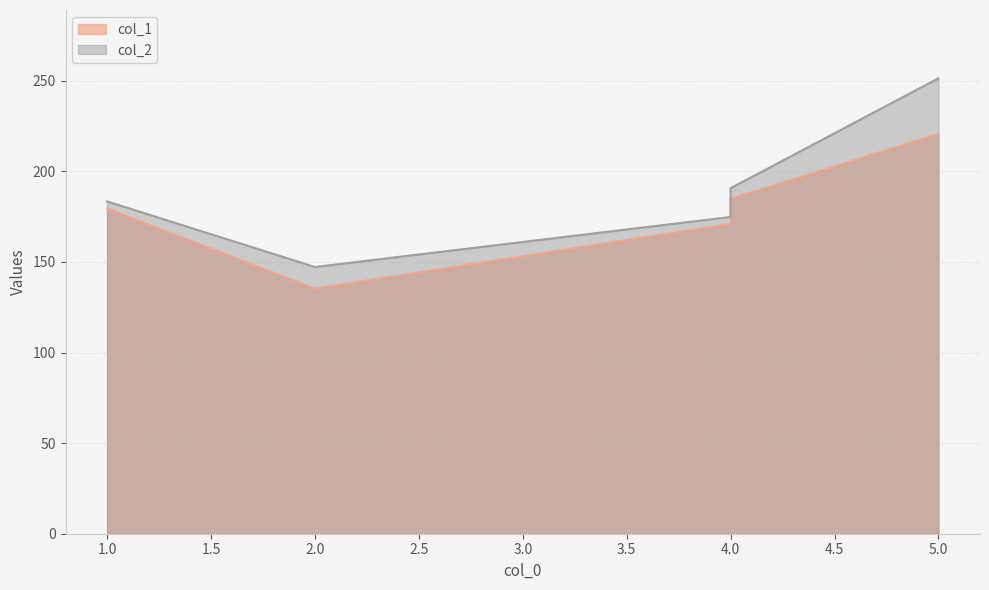

Is it true that col_2 equals 330.6 at 5?

False